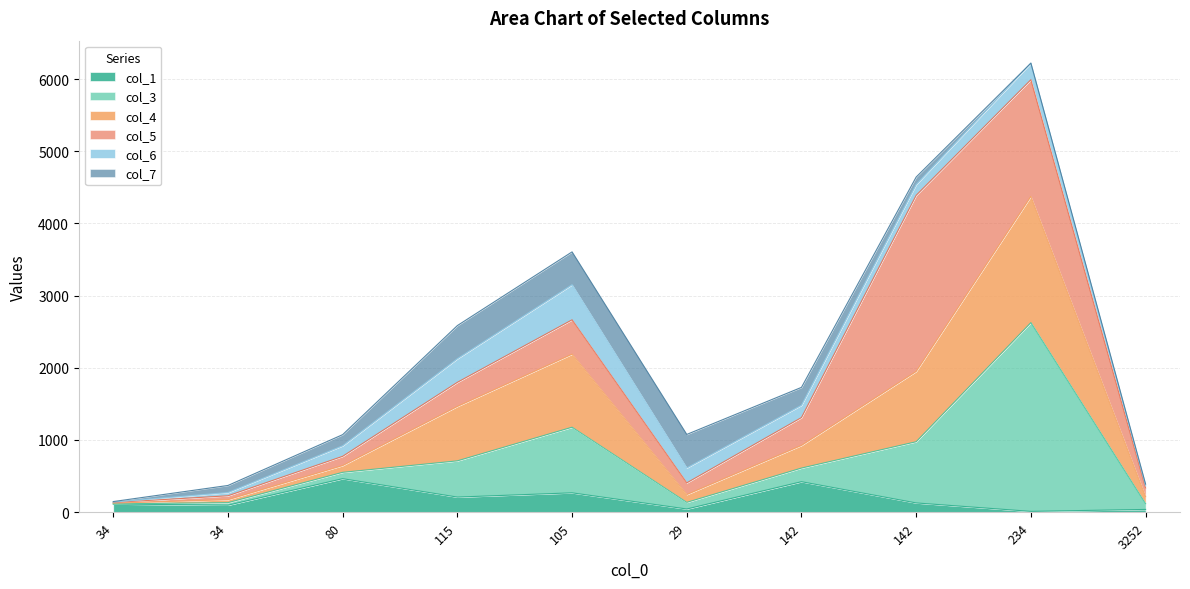

True or false: col_3 has a value of 28 at 34.

False